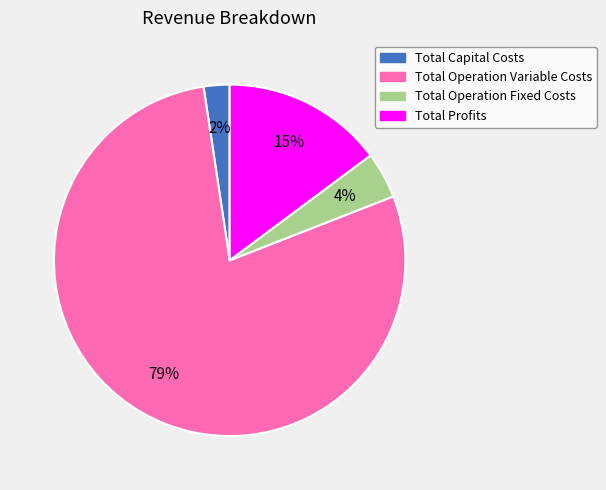

To the nearest percent, what is the average slice percentage?

25%